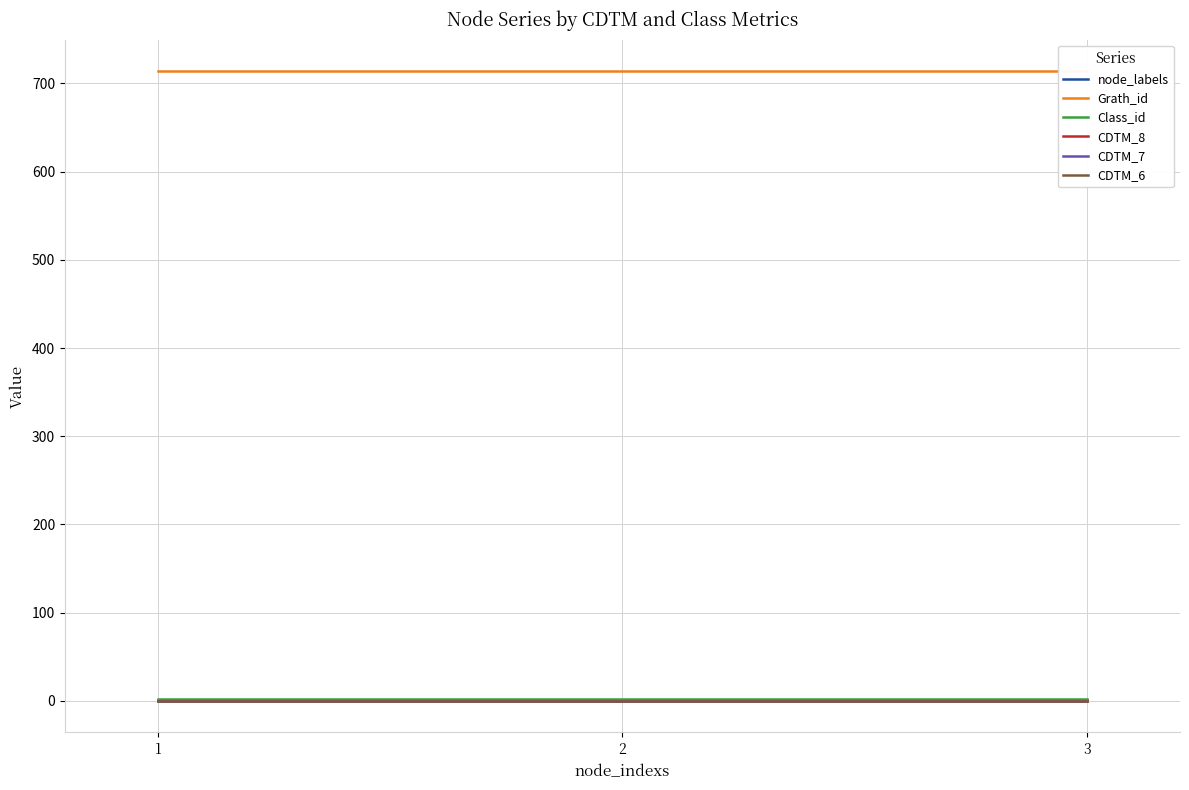

List the labels in order of CDTM_6 value, smallest first.

1, 2, 3